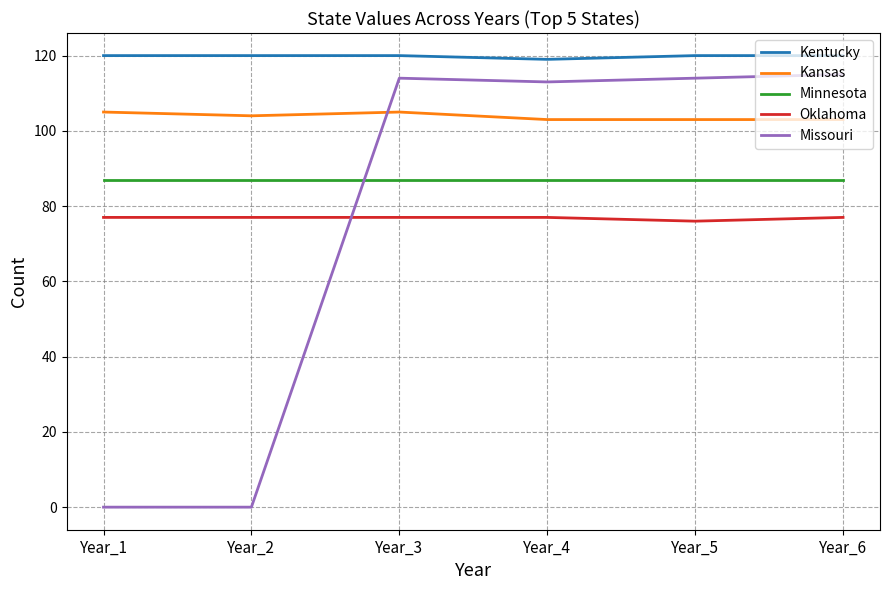

What is the highest value of the Oklahoma series?

77